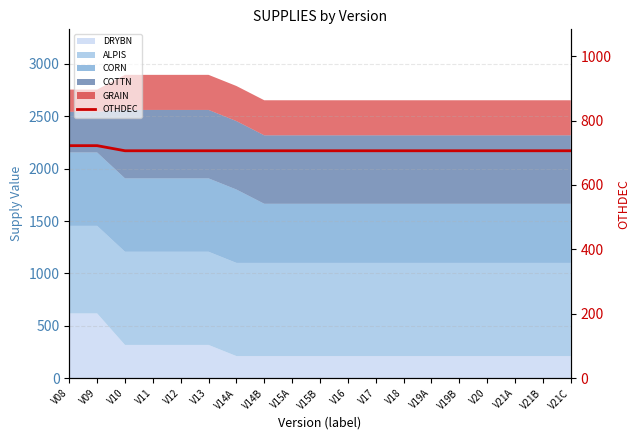

At which label is the value closest to 714?

V10